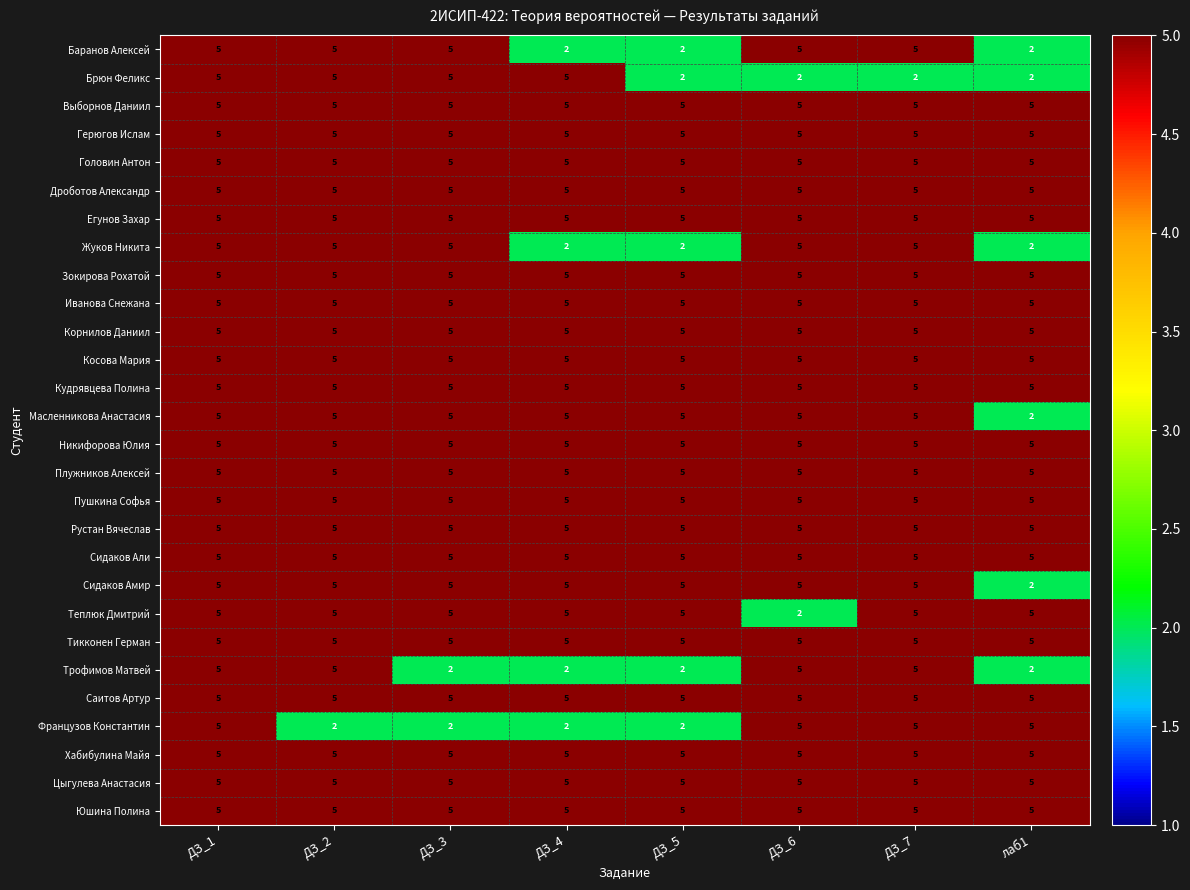

What is the sum of all Цыгулева Анастасия values?

40